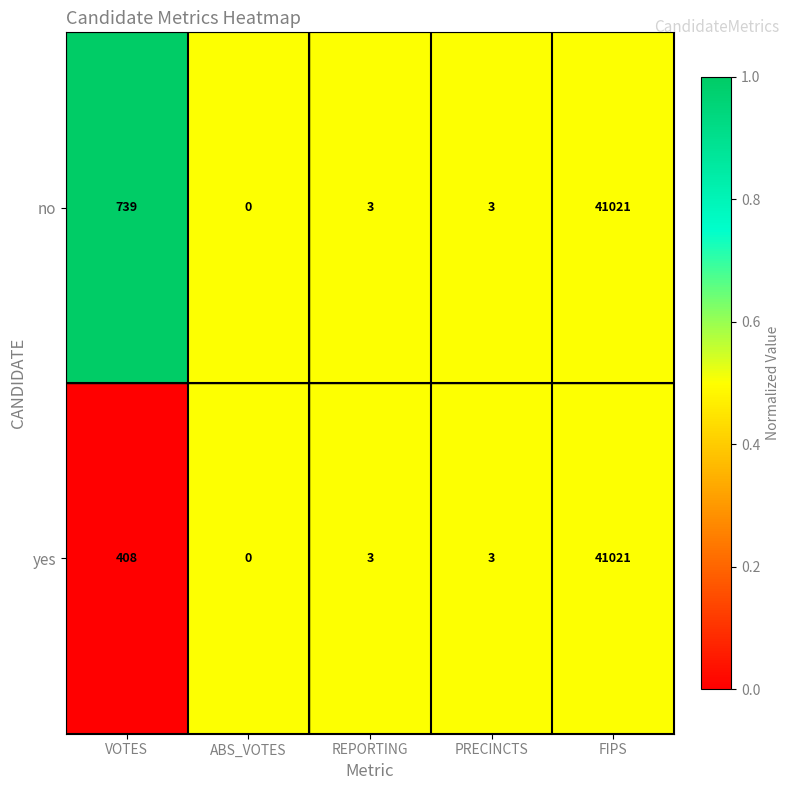

What is the difference between the highest and lowest values at VOTES?

331